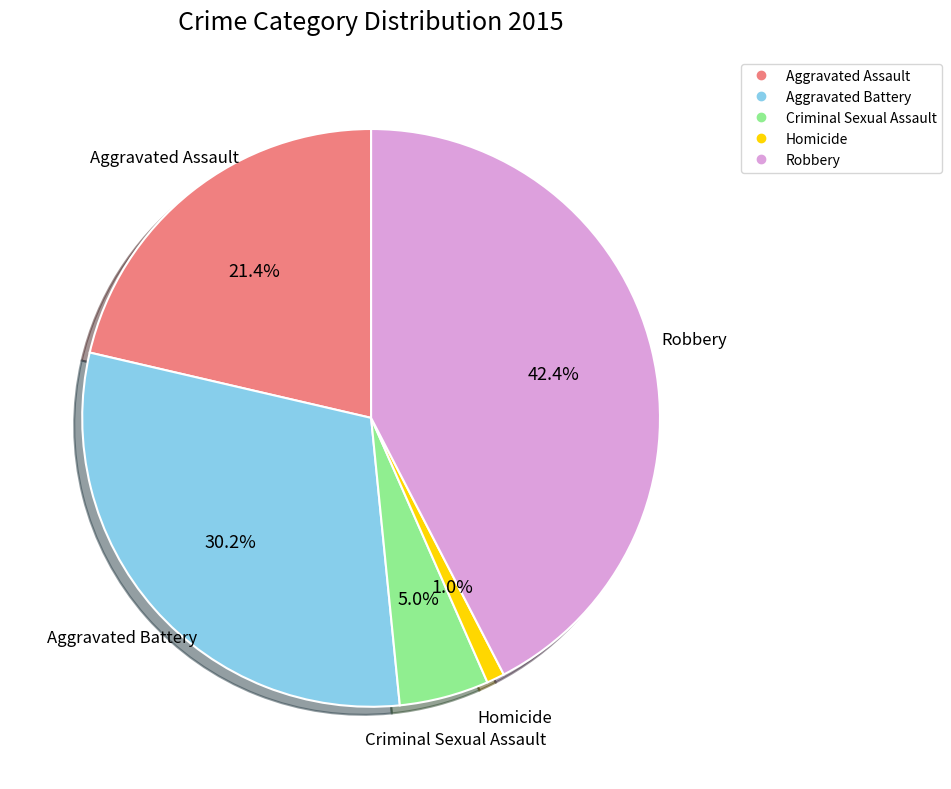

To the nearest percent, what is the average slice percentage?

20%